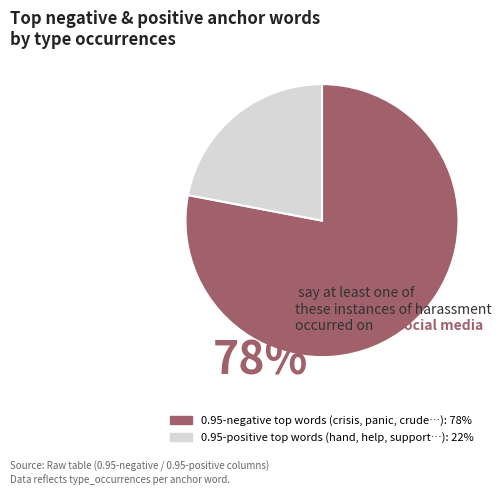

Is there any slice that represents more than half of the pie?

Yes